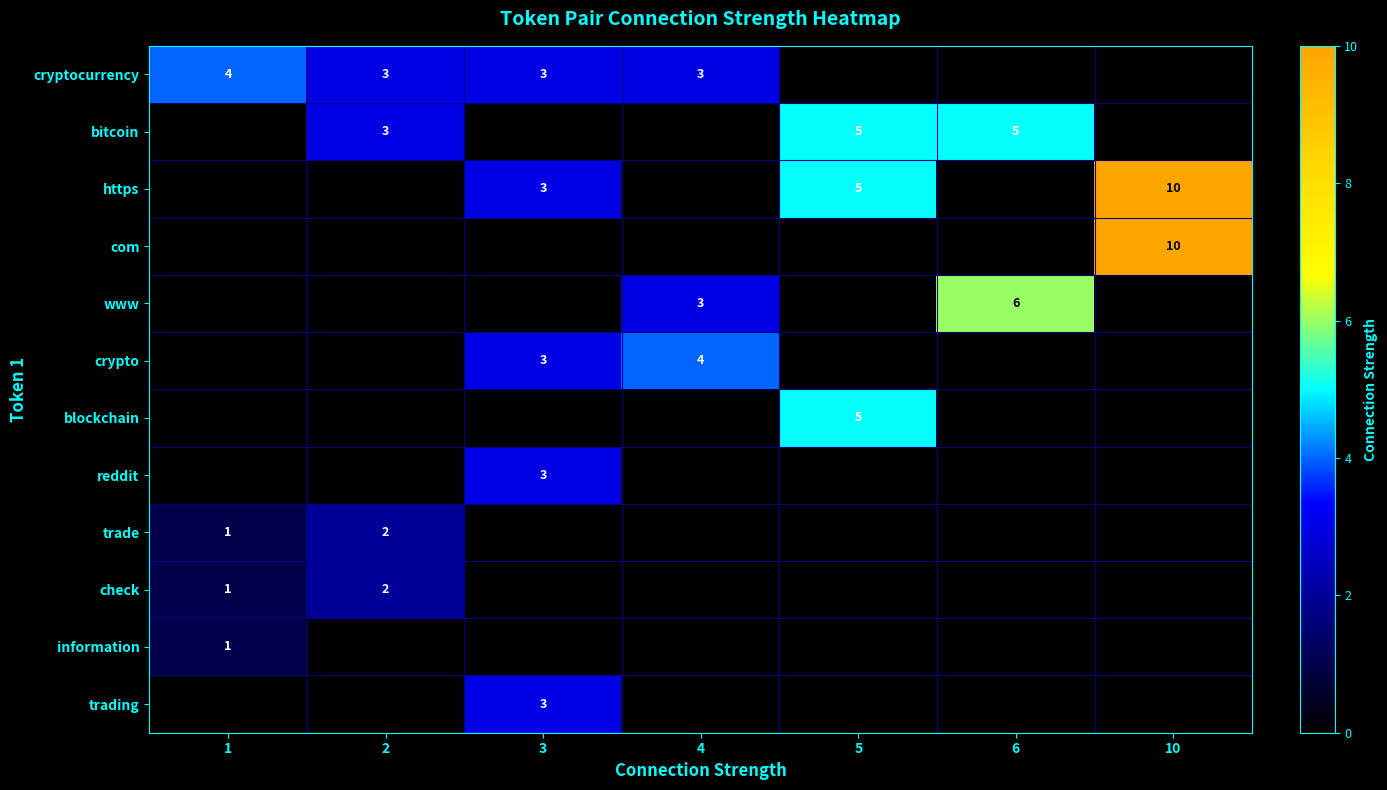

Is it true that bitcoin equals 2 at 2?

False